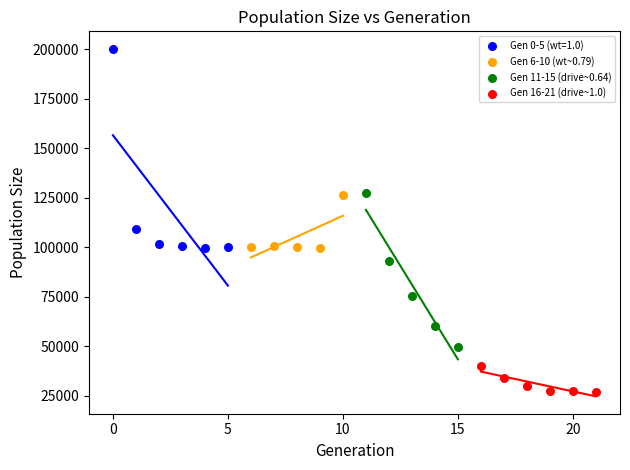

Which series has the largest Y range (max minus min)?

Gen 0-5 (wt=1.0)